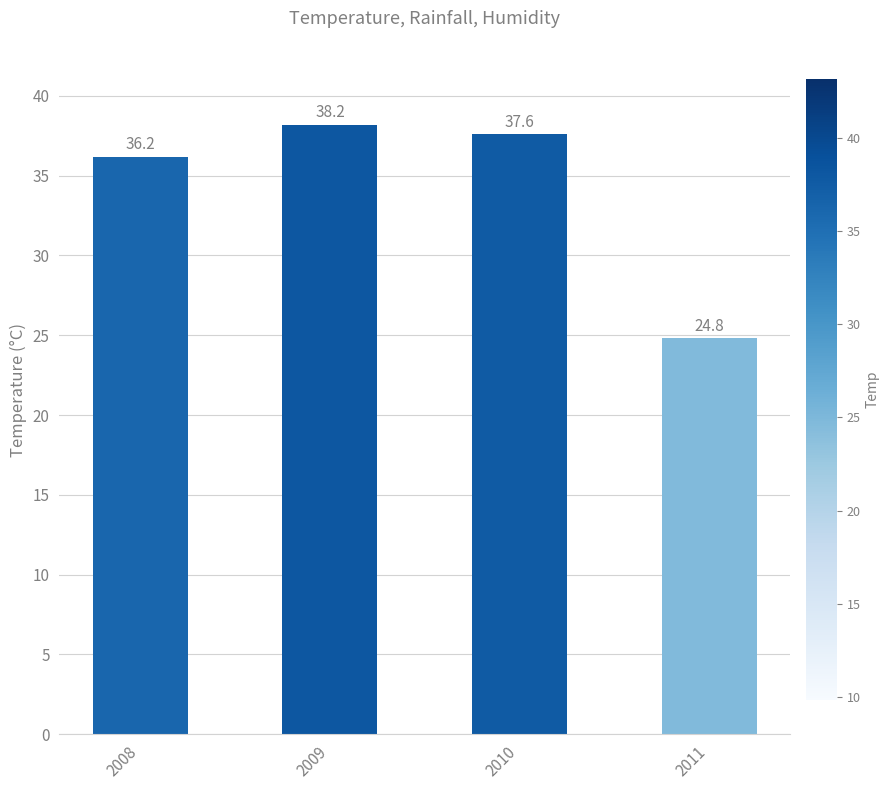

List the labels in order of value, smallest first.

2011, 2008, 2010, 2009